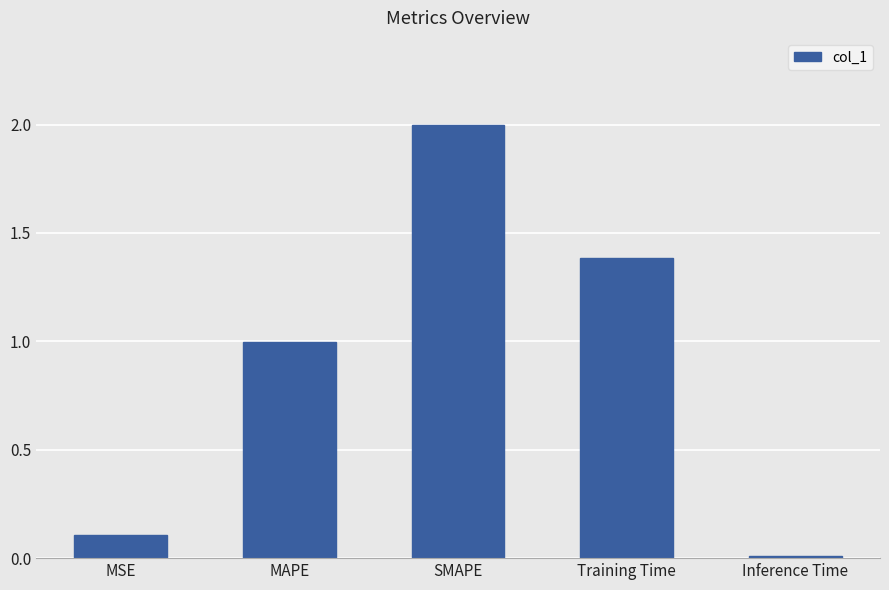

What is the maximum value shown in the chart?

2.0